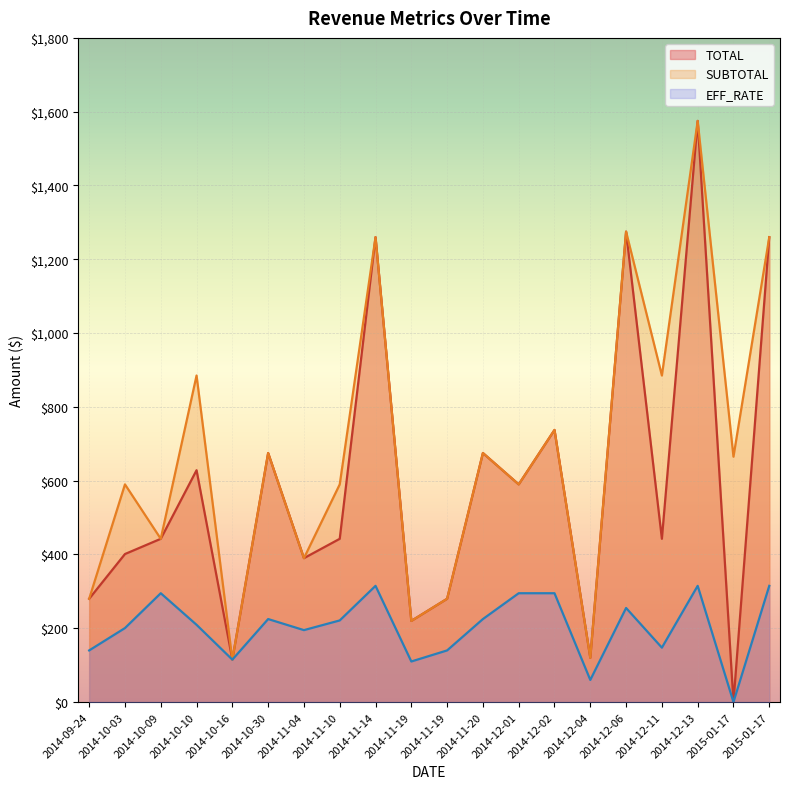

The value of EFF_RATE at 2014-10-03 is 200.6. True or false?

True